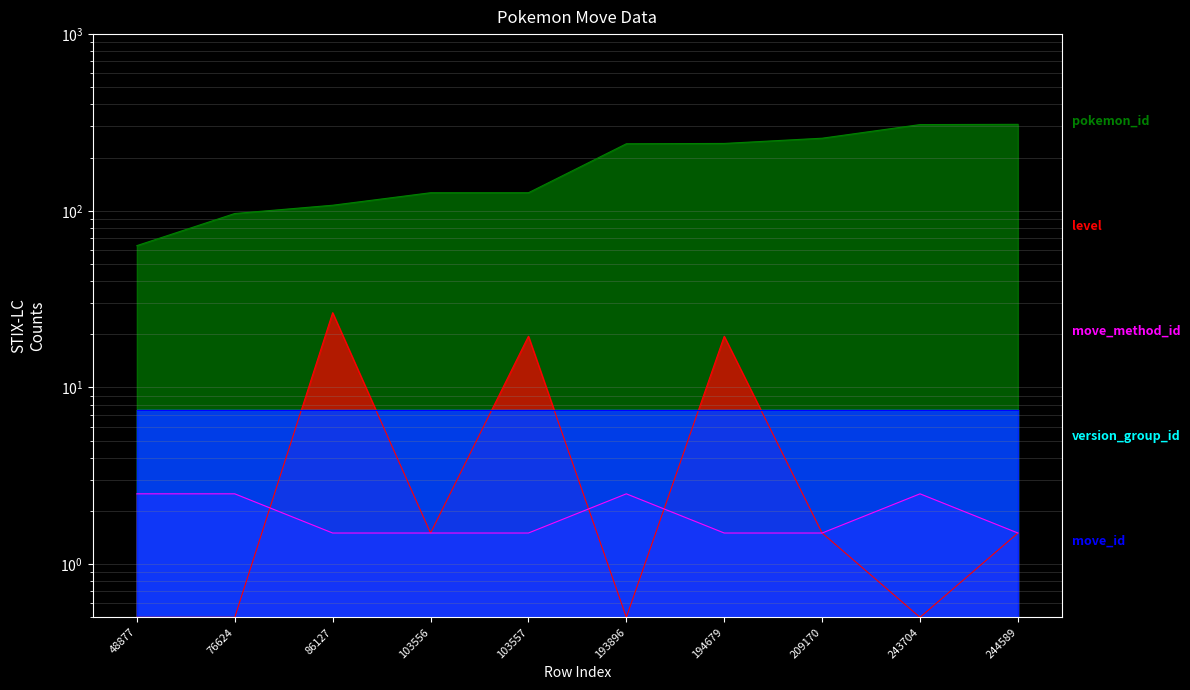

True or false: level and pokemon_id intersect in this chart.

False